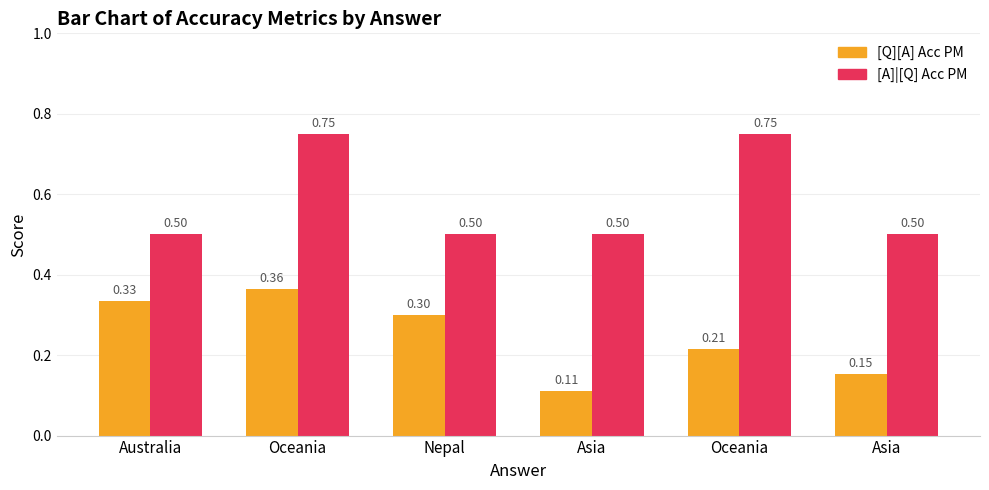

Are the bars horizontal?

No